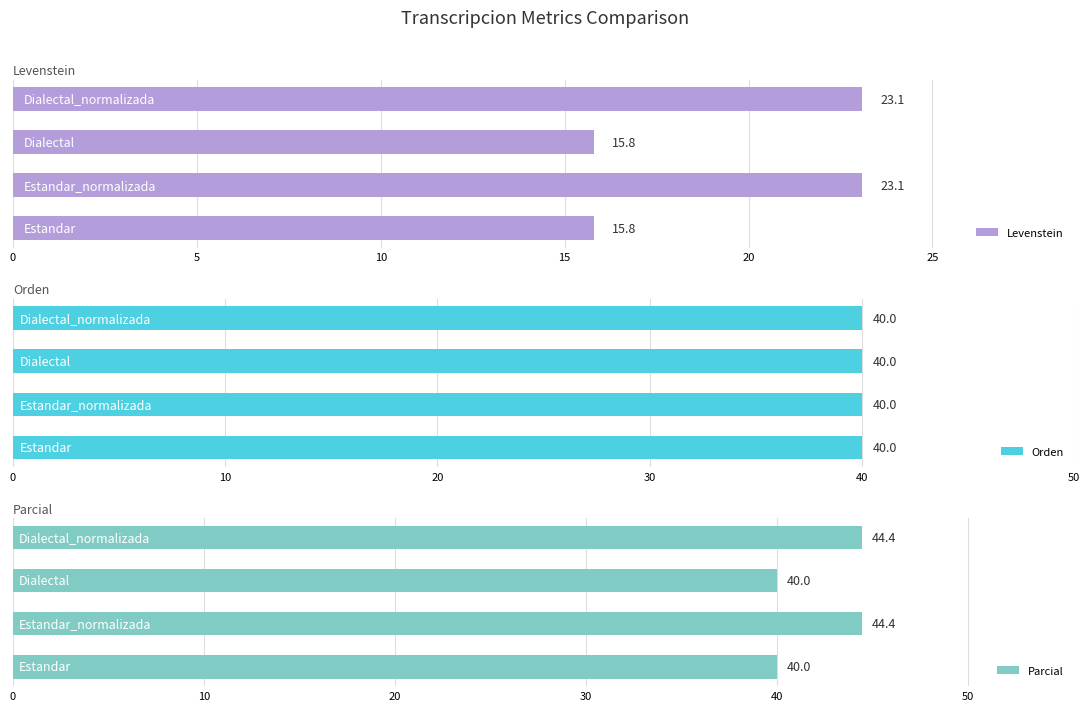

What is the difference between the maximum and minimum values in the Parcial series?

4.4